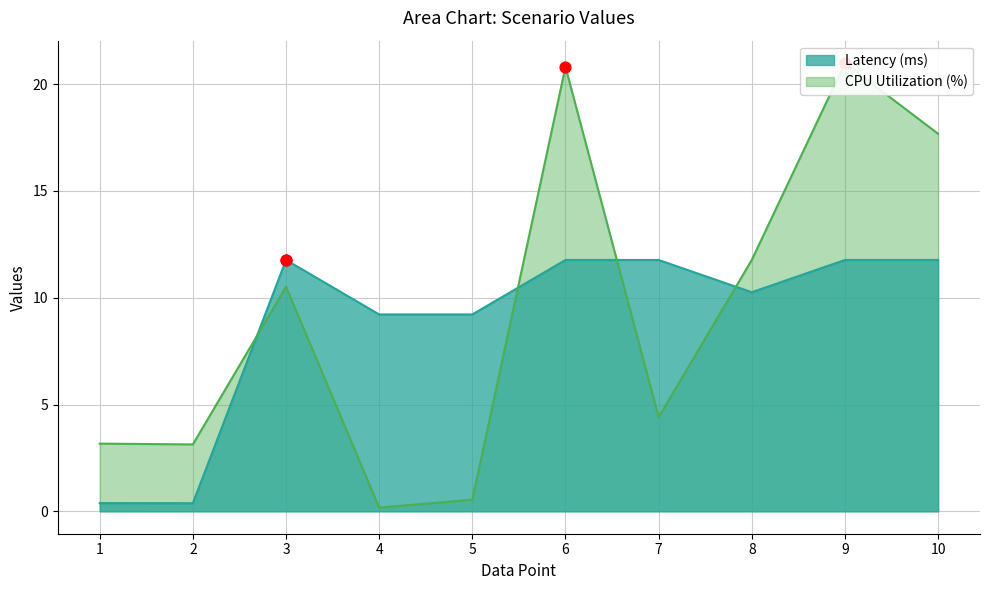

What is the highest value of the Latency (ms) series?

11.8